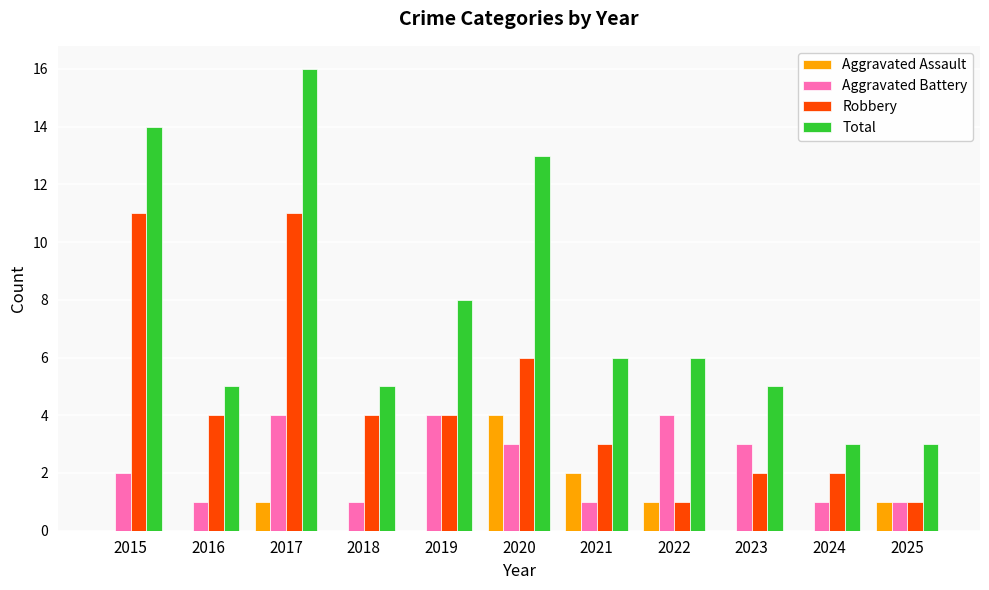

What is the sum of the Total values at 2017 and 2022?

22